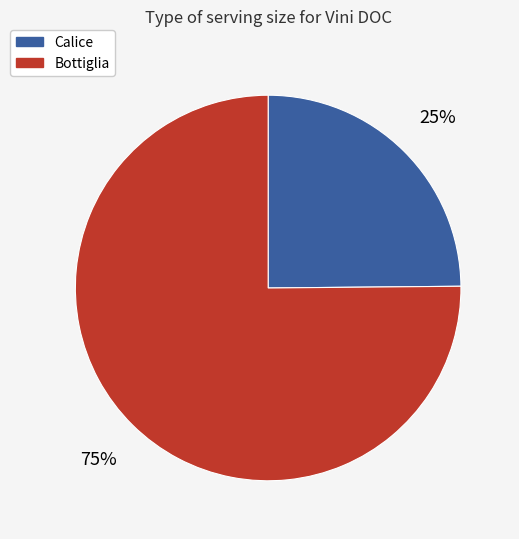

Does Bottiglia represent more than half of the total?

Yes